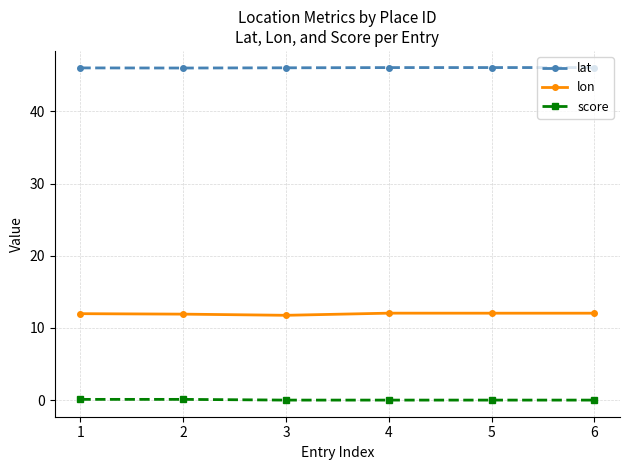

List the series in order of their peak value, lowest first.

score, lon, lat